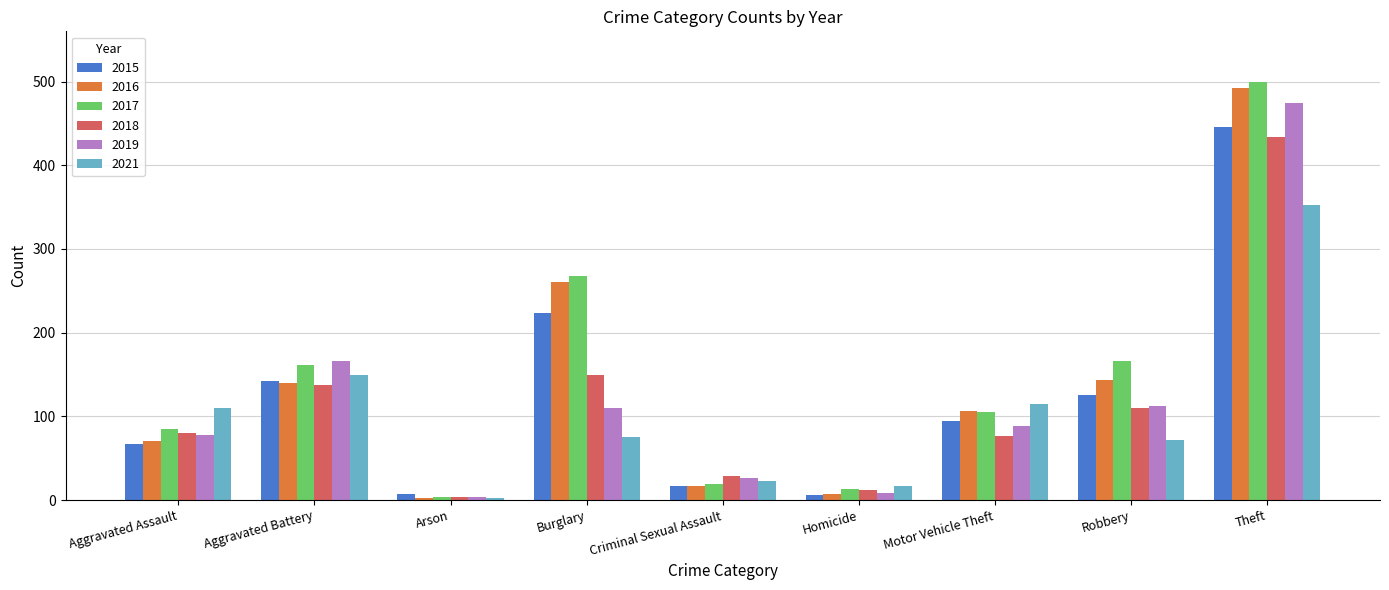

What is the difference between the second highest and second lowest values in the 2018 series?

137